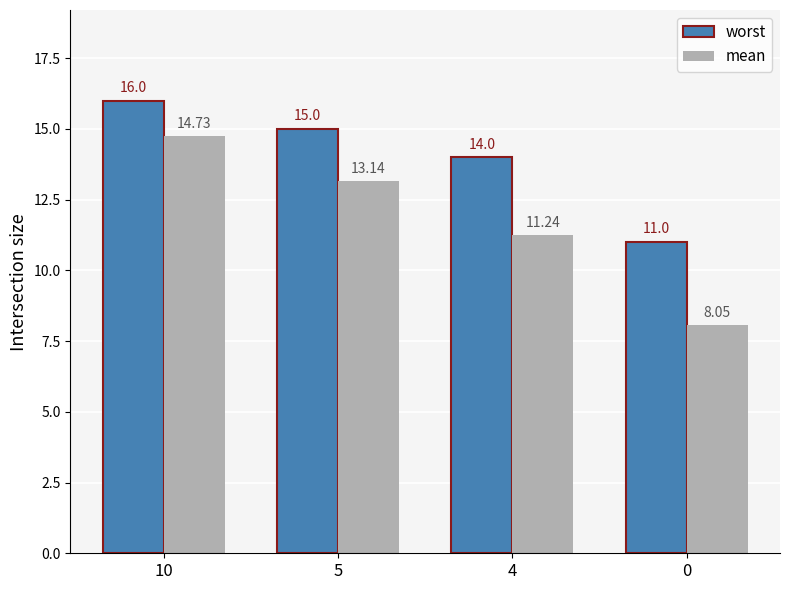

How many groups of bars are there?

4